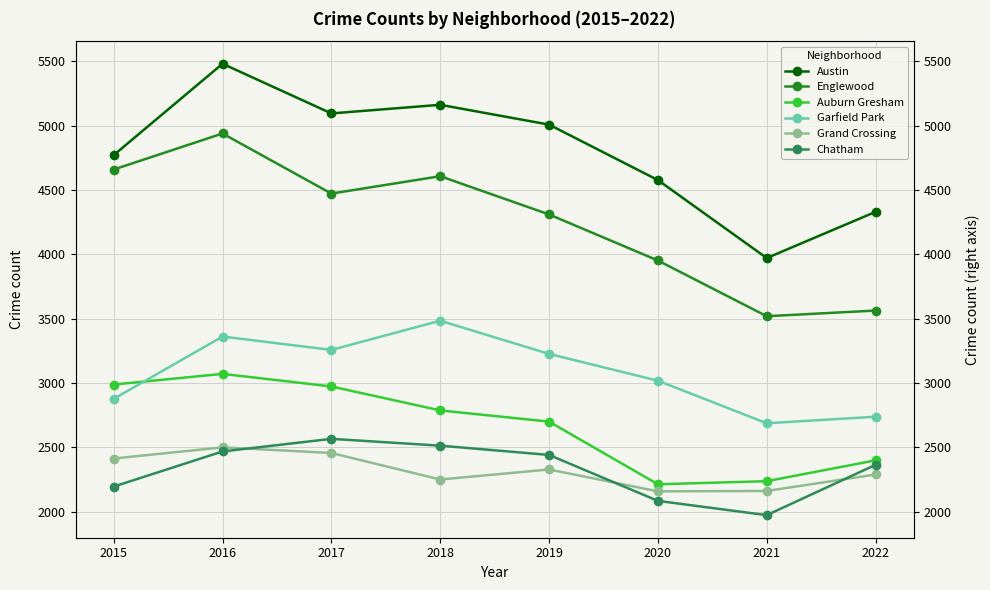

What is the value of the Chatham point at the 4th from the left?

2513